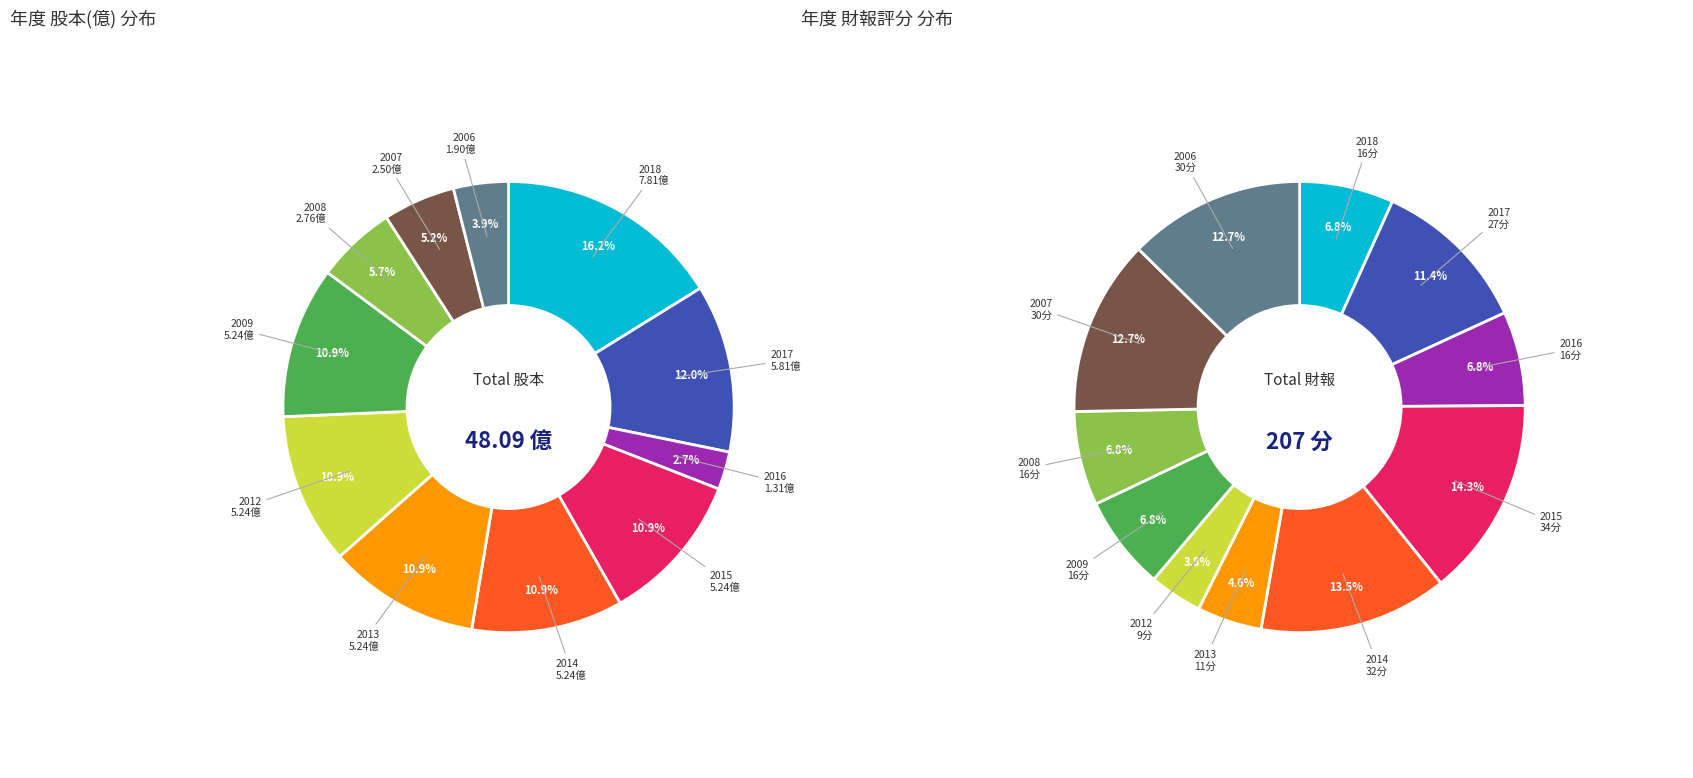

Which has a higher value, 2007 or 2018?

2018